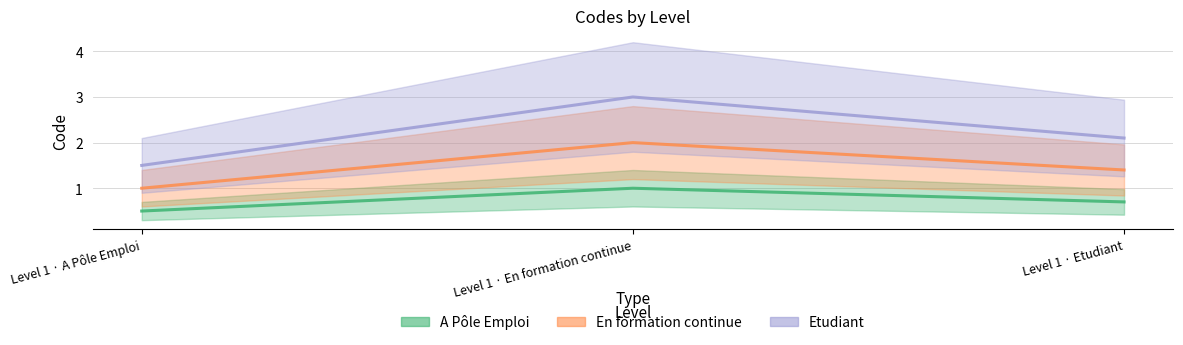

What is the maximum value shown in the chart?

3.0